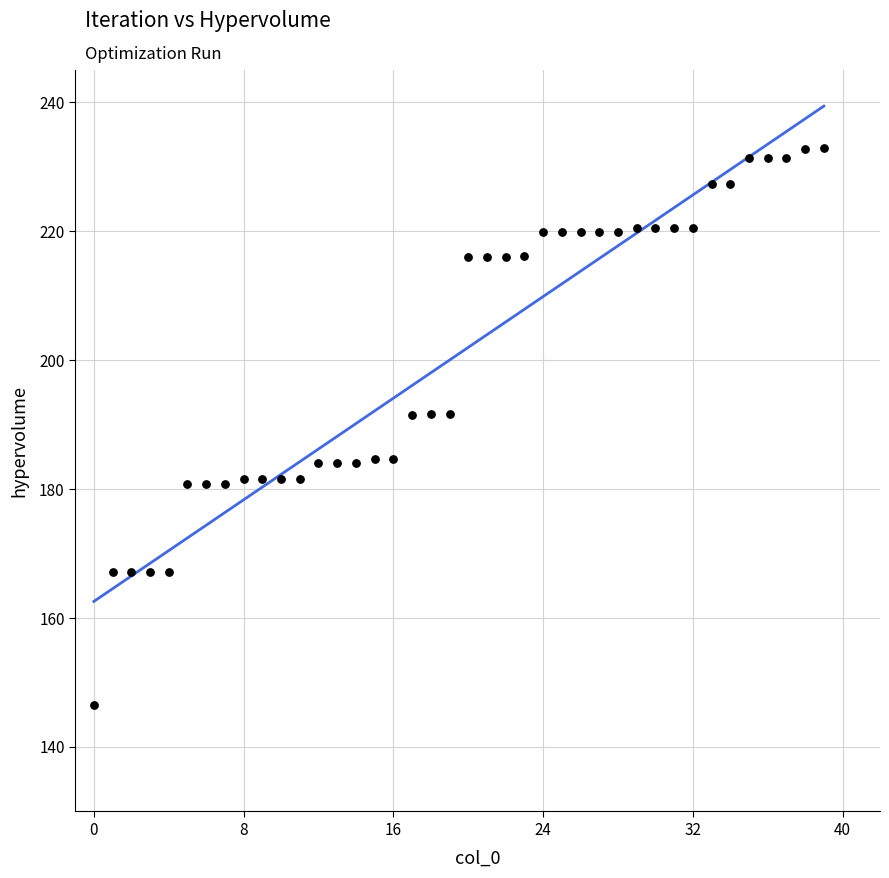

What is the range of Y values (max minus min)?

86.4